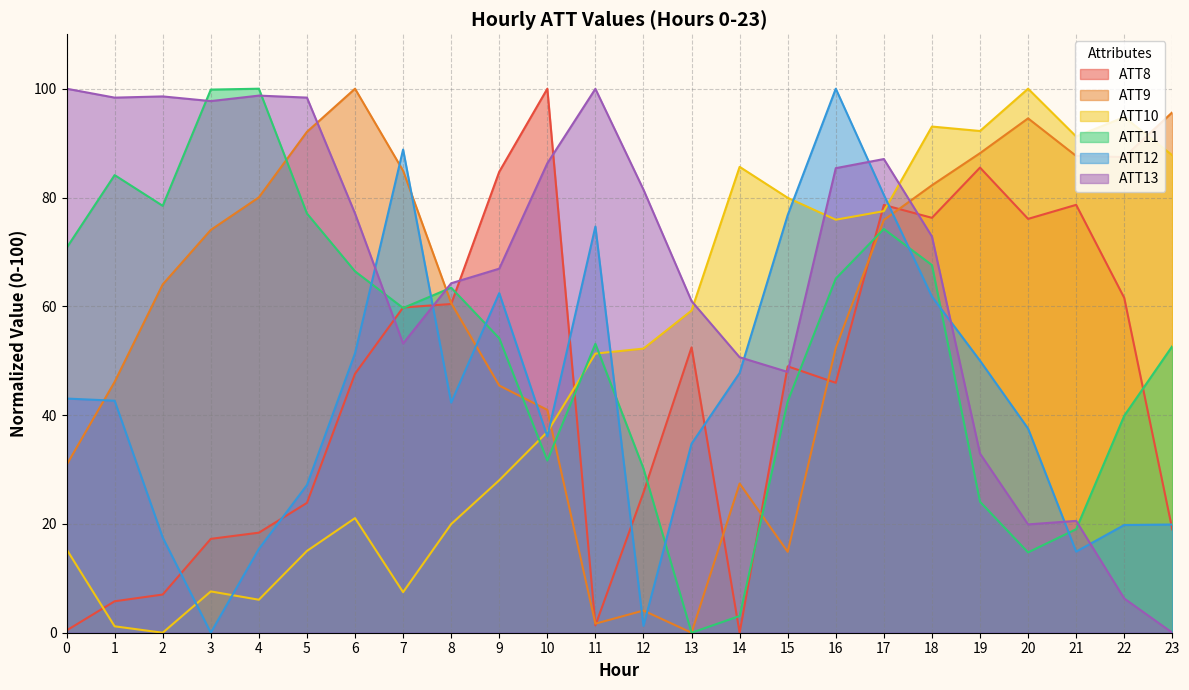

What is the sum of all ATT11 values?

1271.8